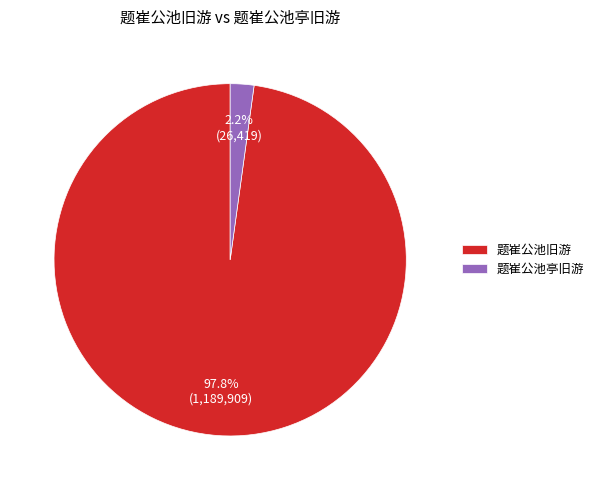

To the nearest percent, what percentage of the pie is 题崔公池旧游?

98%